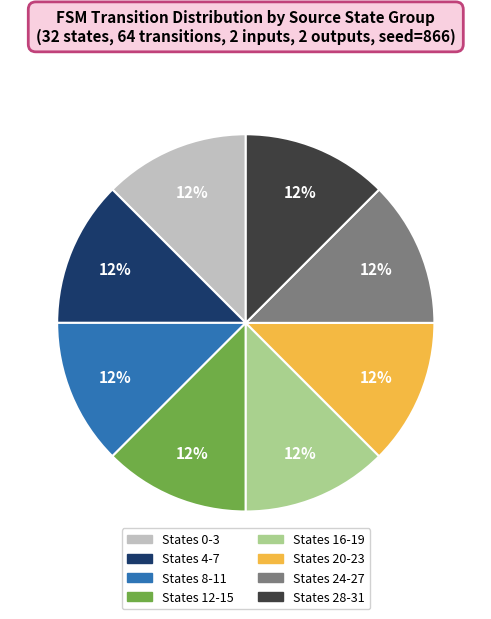

Is there a majority slice in this chart?

No